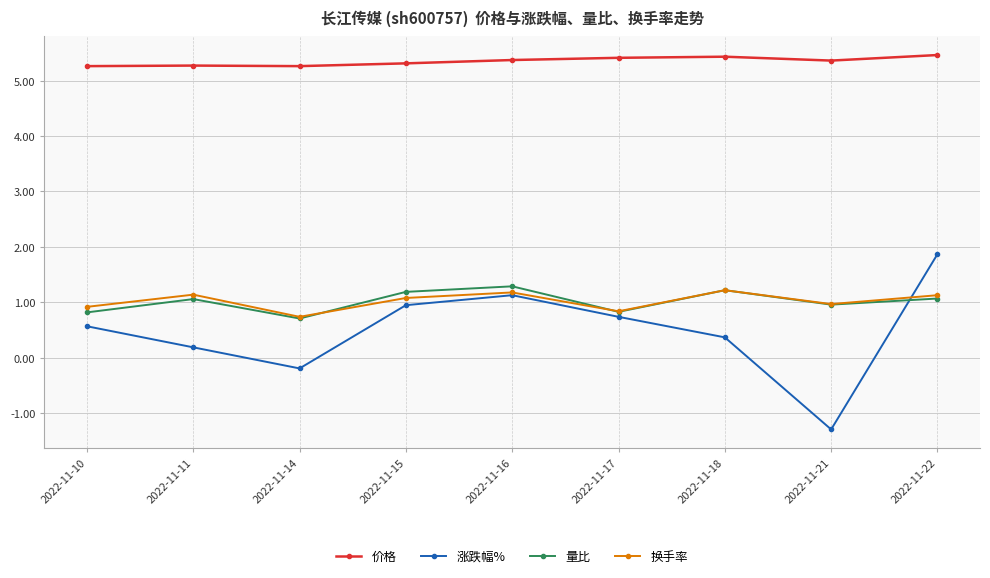

What is the difference between the maximum and second lowest values in the 价格 series?

0.2